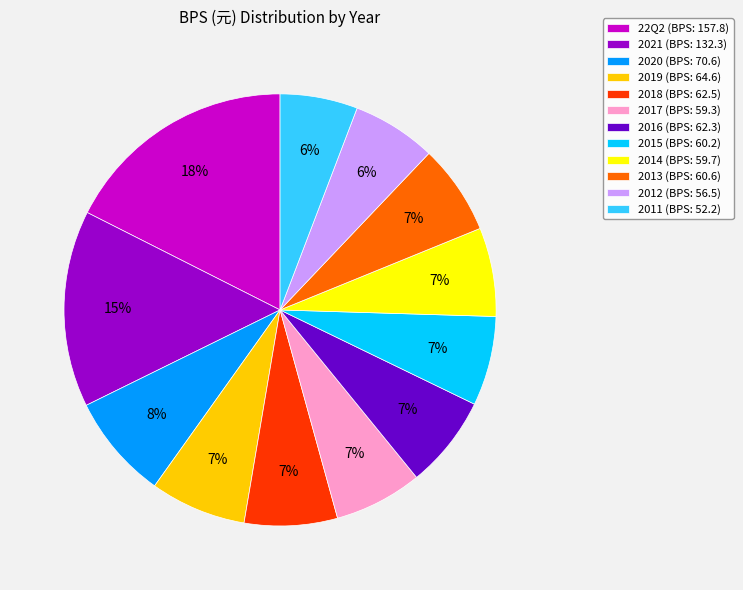

To the nearest percent, what is the difference between the largest and smallest slice percentages?

12%